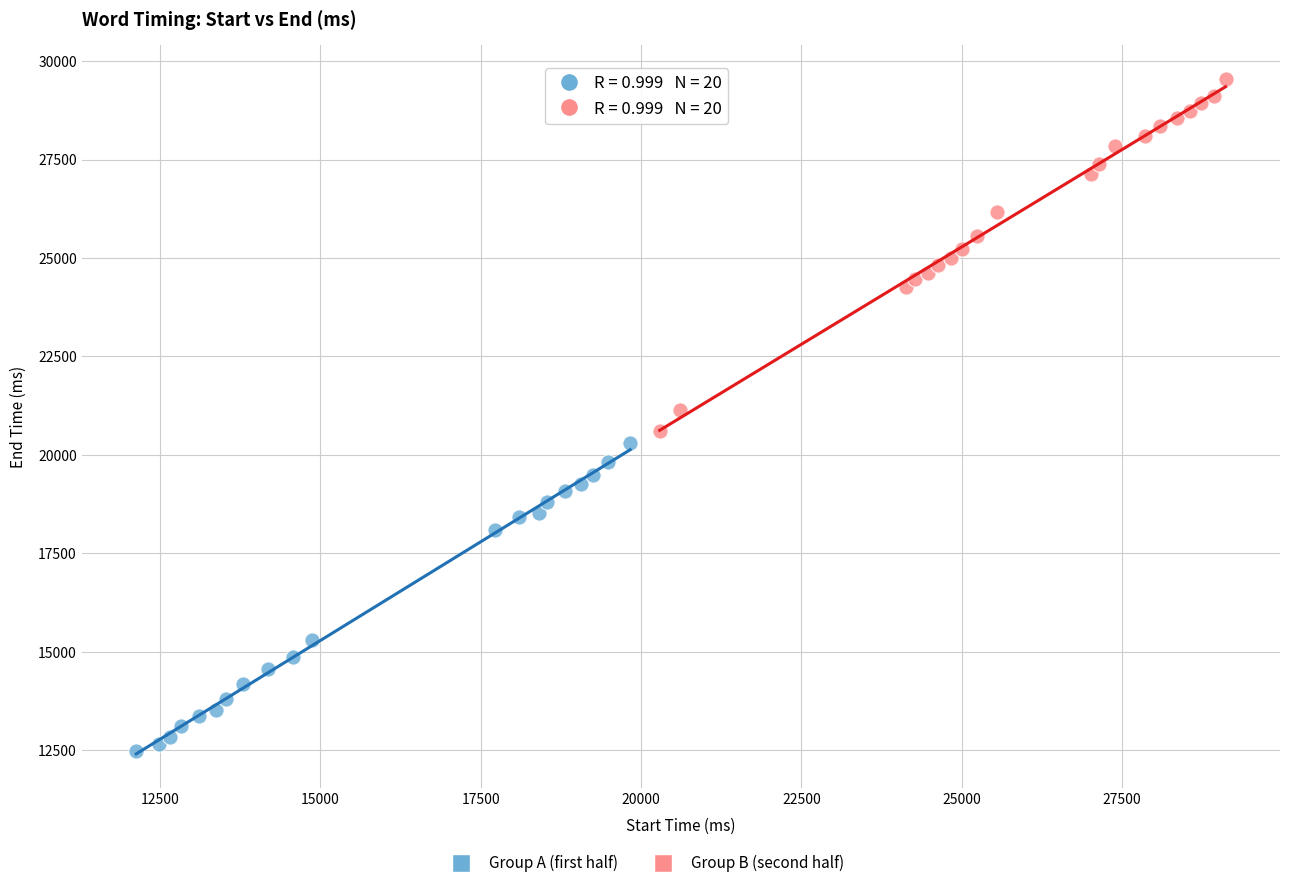

Which series contains the lowest Y value?

Group A (first half)